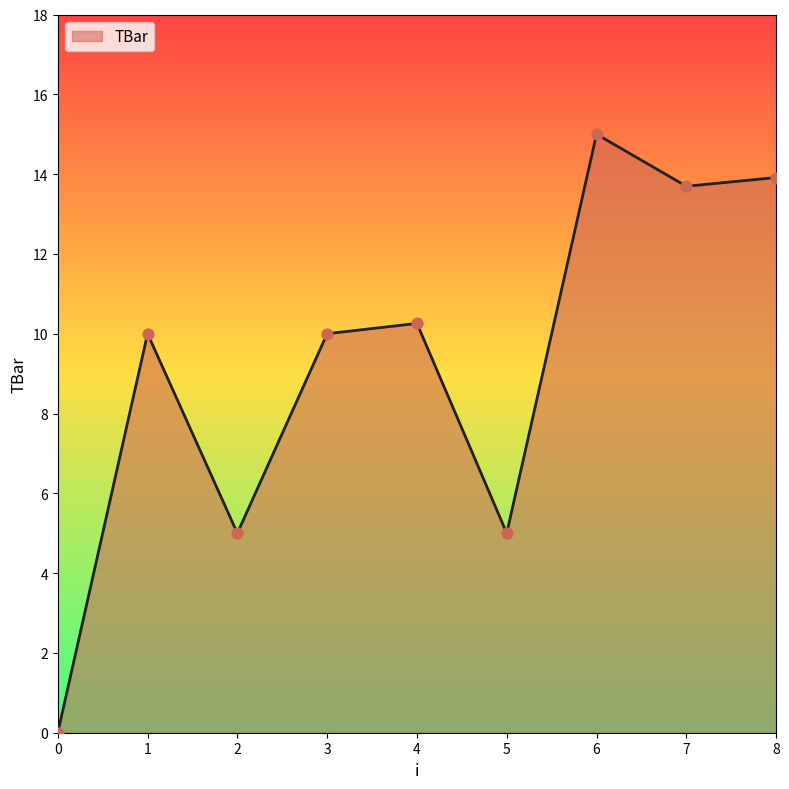

What is the ratio of the value at 3 to the value at 6?

0.7